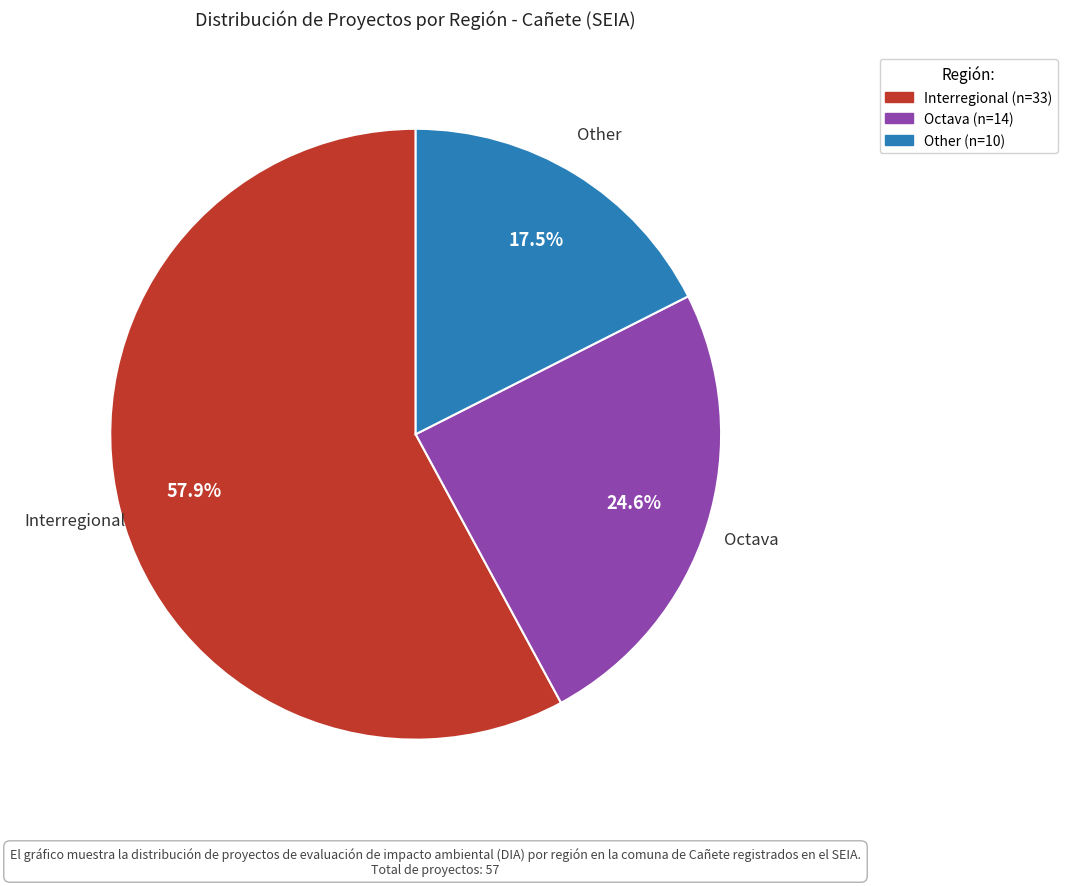

To the nearest percent, what is the difference between the largest and smallest slice percentages?

40%